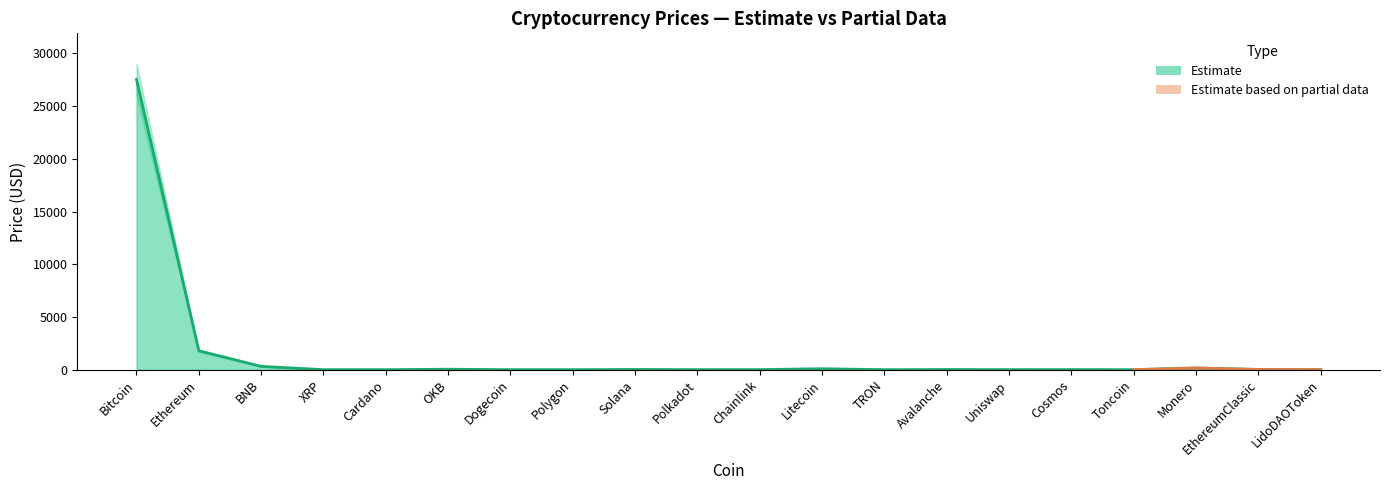

What is the label of the 11th point from the left?

Chainlink